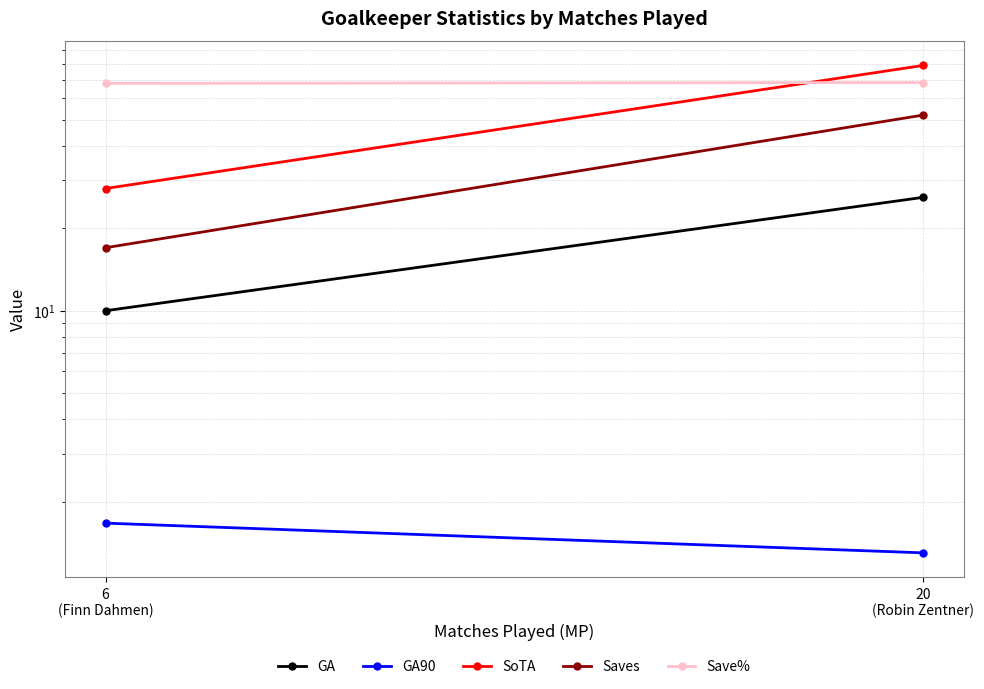

How many data points in Save% are above 68?

1